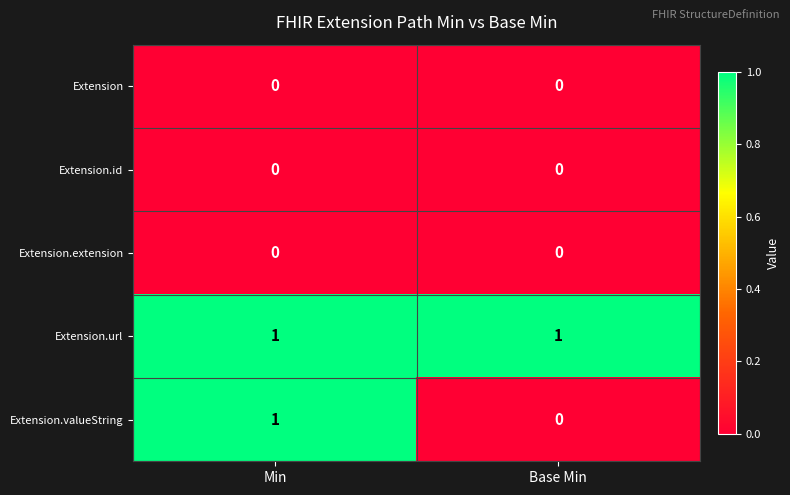

Reading left to right, extract all data points from this chart.

Extension: 0	0
Extension.id: 0	0
Extension.extension: 0	0
Extension.url: 1	1
Extension.valueString: 1	0